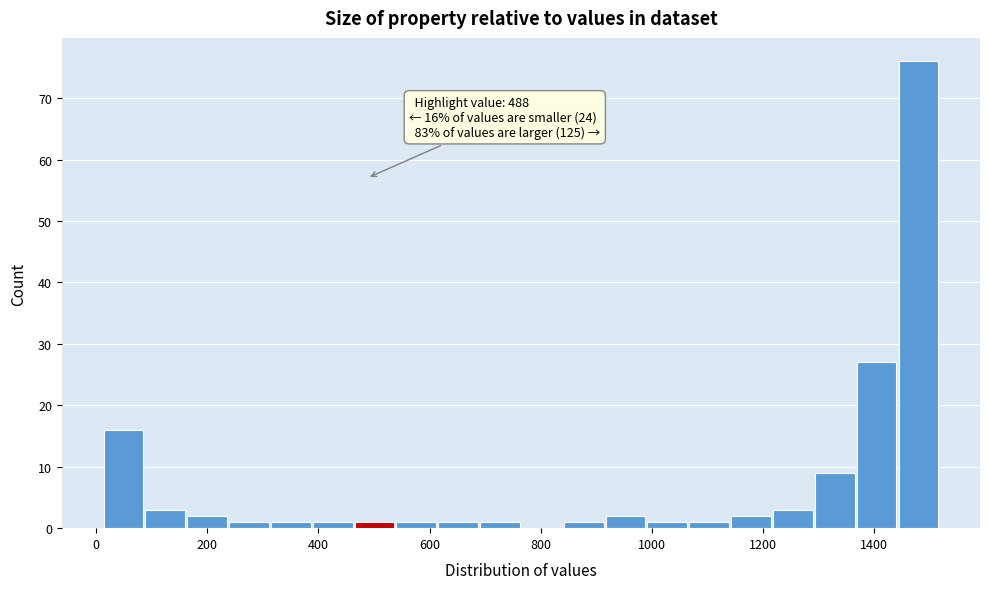

Read against the x-axis, roughly where is the centre of the tallest bar?

1480